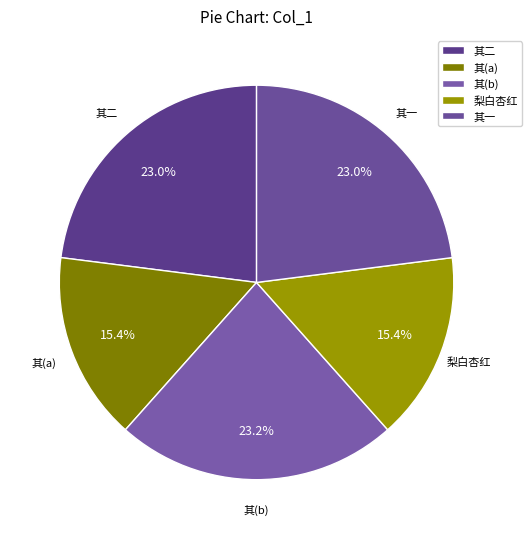

What is the ratio of the value at 梨白杏红 to the value at 其一?

0.7